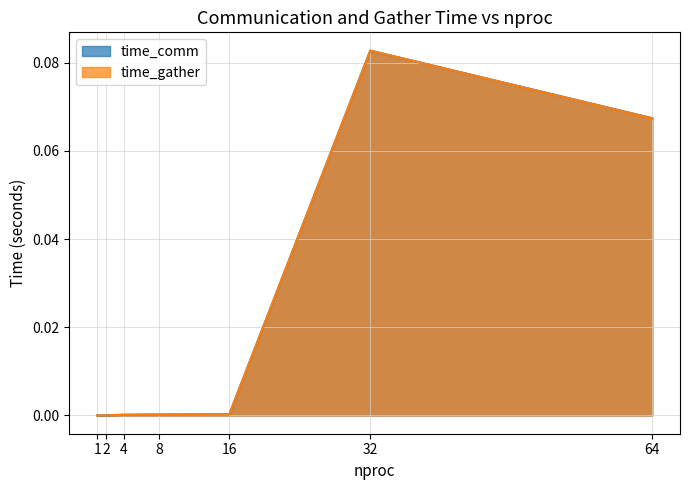

How many interior local peaks does the time_comm series have?

1